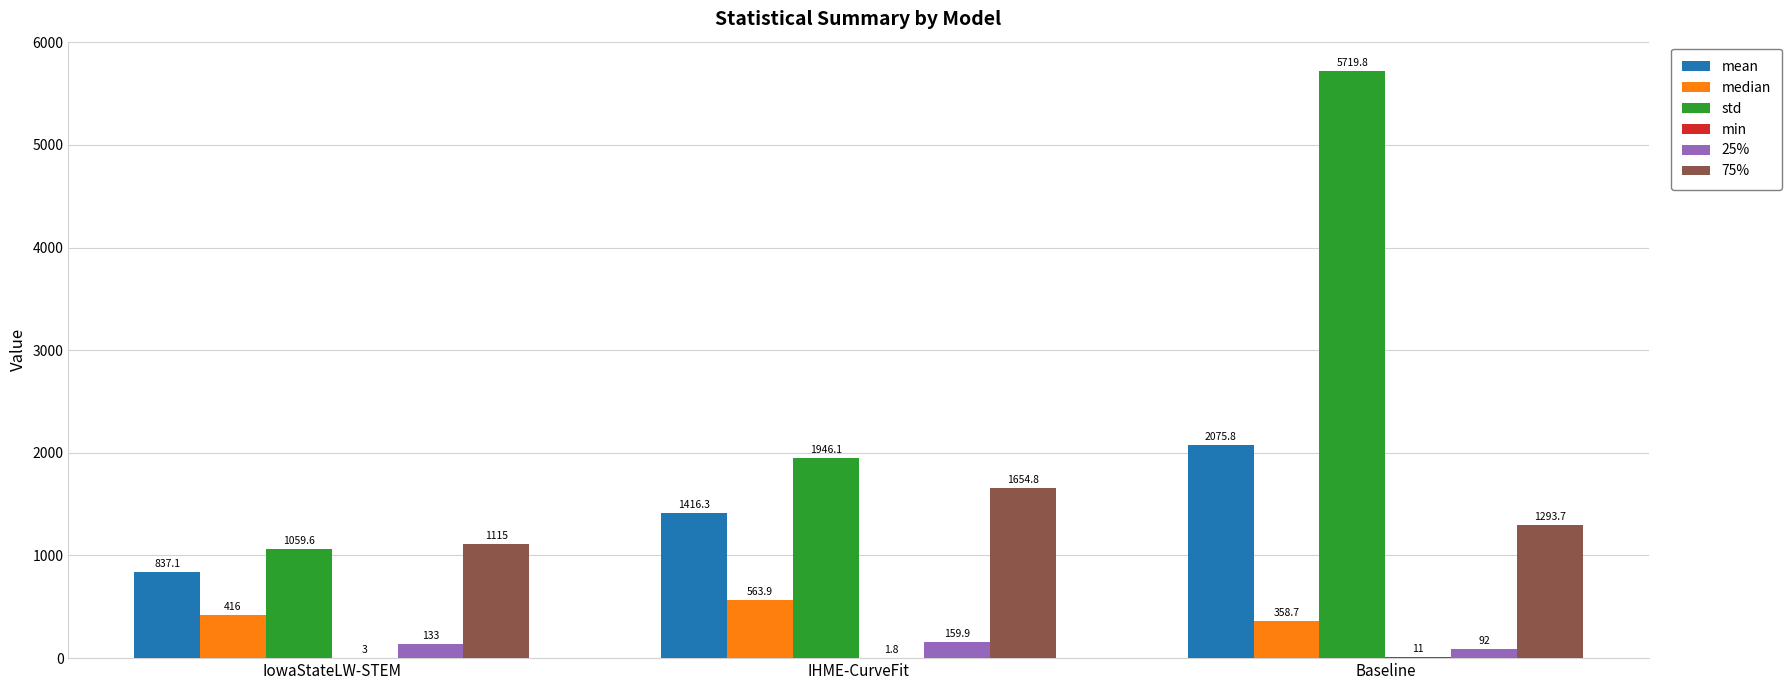

What is the maximum value for std?

5719.8